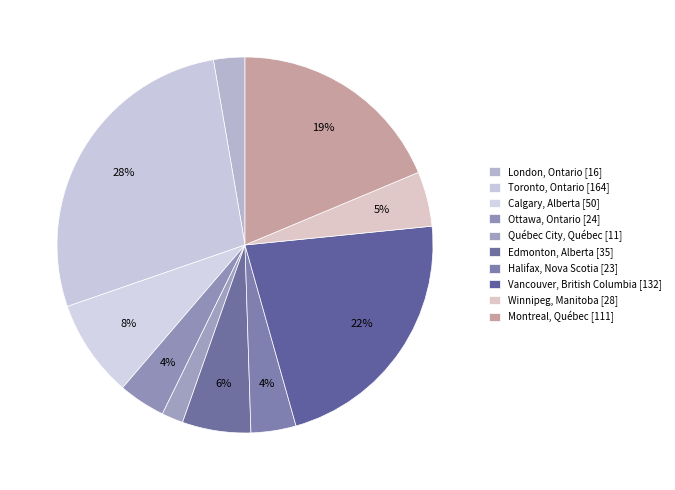

Combined, what portion of the pie is Calgary, Alberta and Ottawa, Ontario?

12.5%